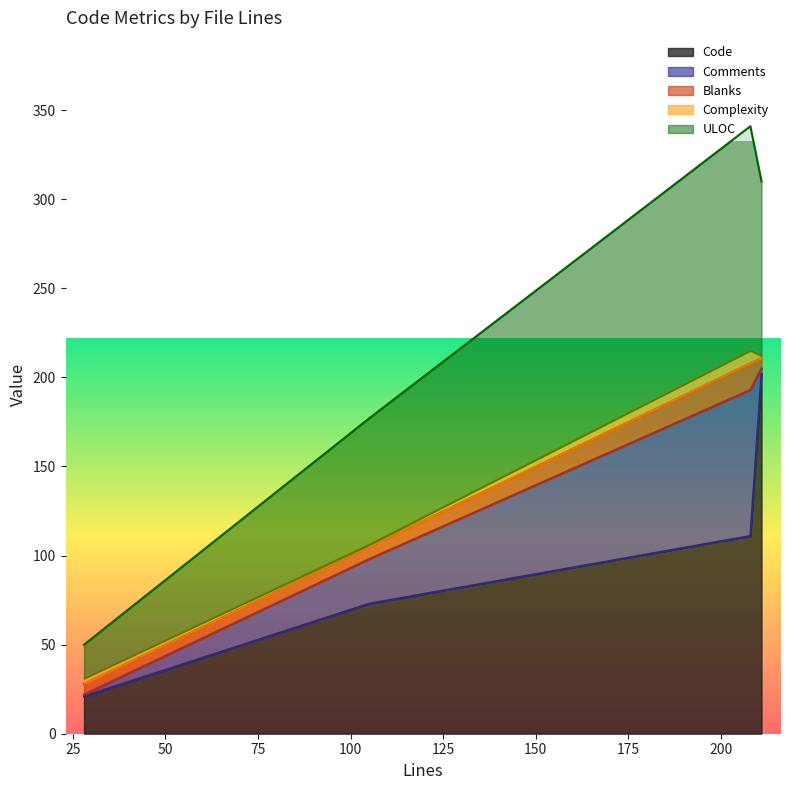

True or false: Complexity has a value of 1 at 105.

True